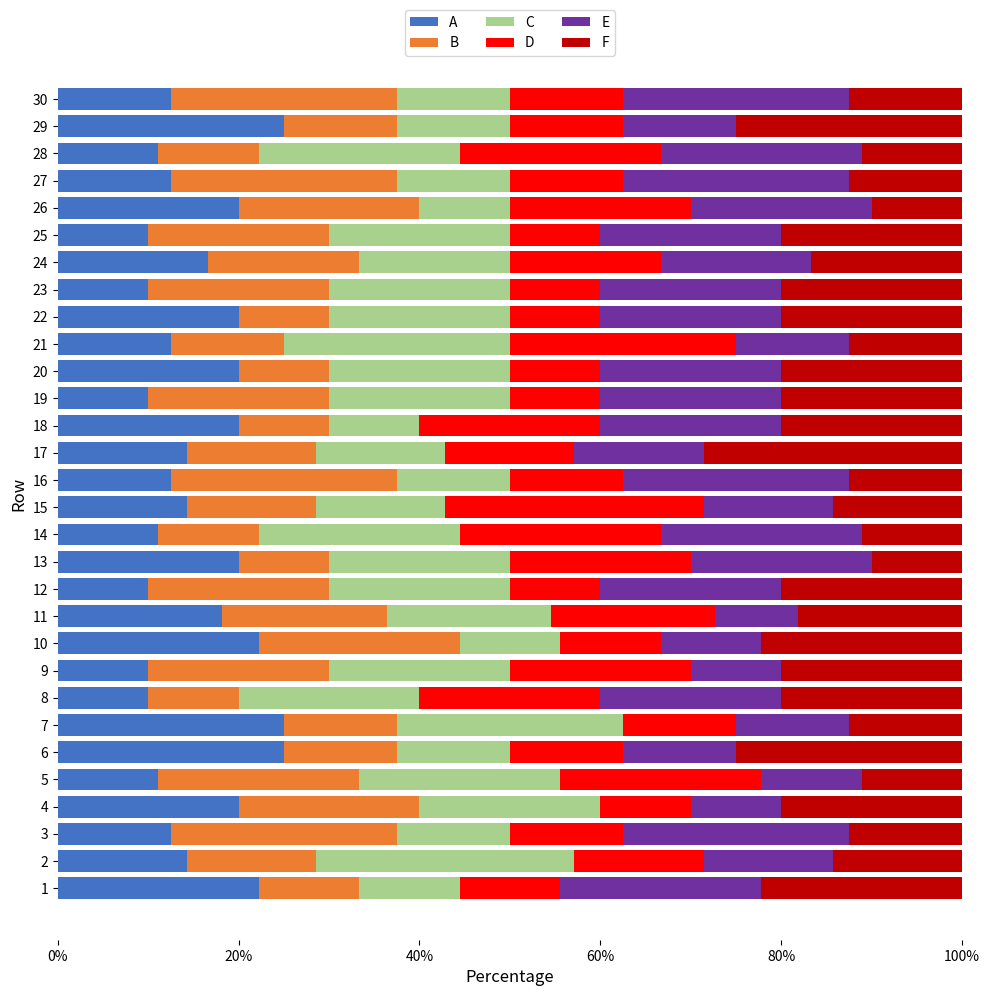

What is the highest value of the A series?

25.0